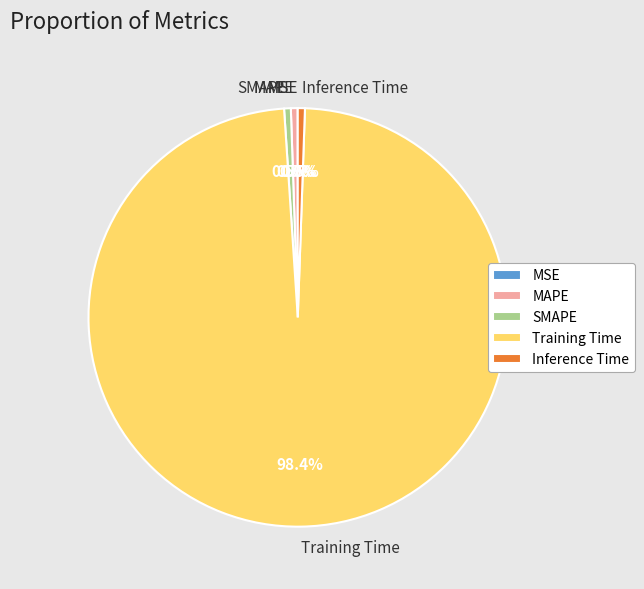

Which slice is the largest?

Training Time